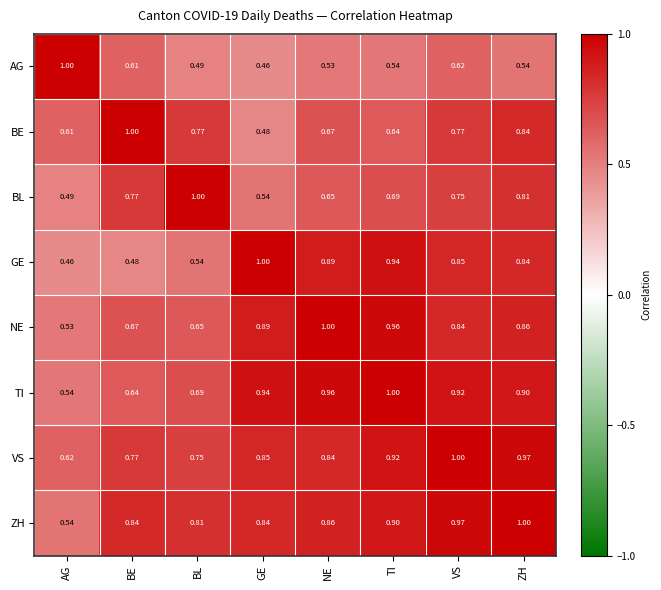

At which label does ZH reach its peak?

ZH